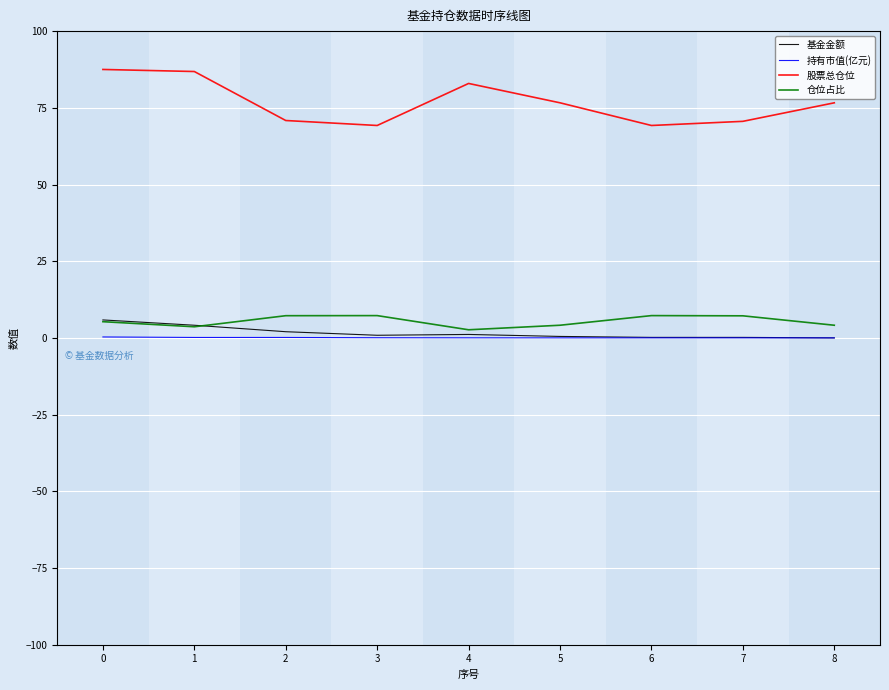

What is the maximum value for 股票总仓位?

87.5